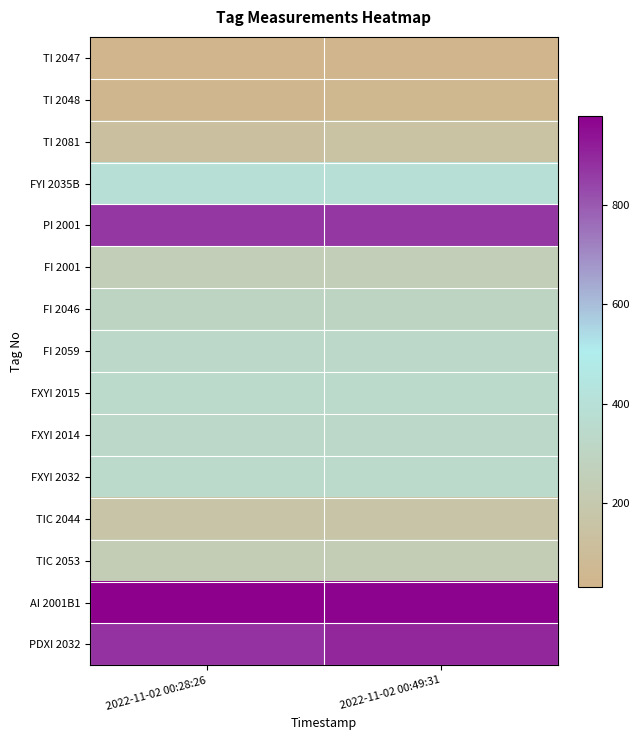

Between 2022-11-02 00:49:31 and 2022-11-02 00:28:26, which is larger?

2022-11-02 00:49:31